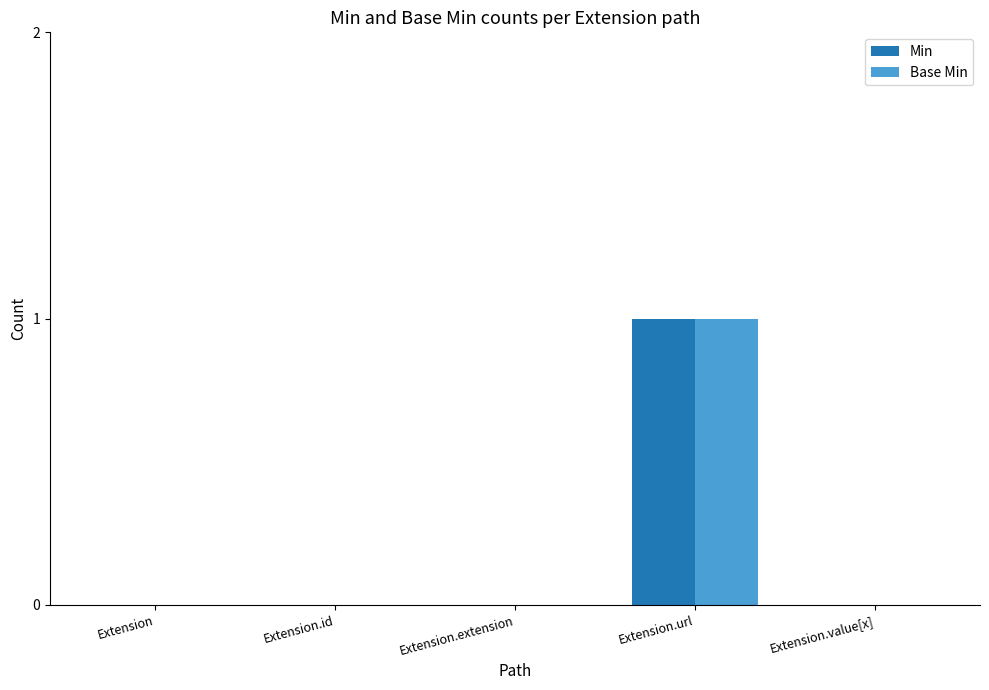

At which category is the sum across all series the highest?

Extension.url